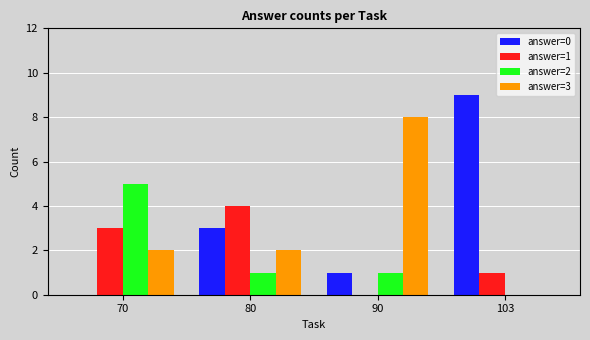

What are all the series names shown in the legend?

answer=0, answer=1, answer=2, answer=3